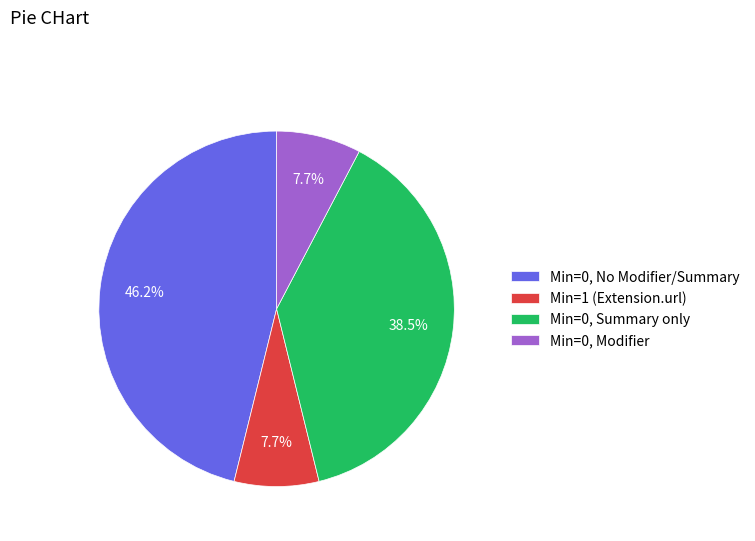

Combined, do Min=0, Summary only and Min=1 (Extension.url) account for over 50%?

No